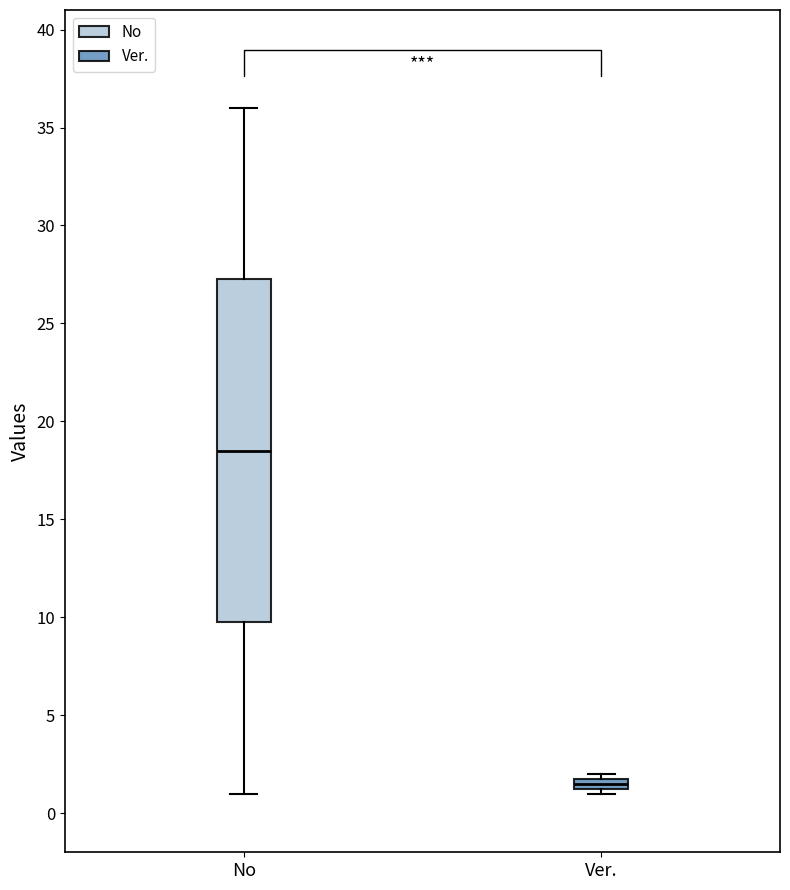

Which box's median line is the lowest?

Ver.